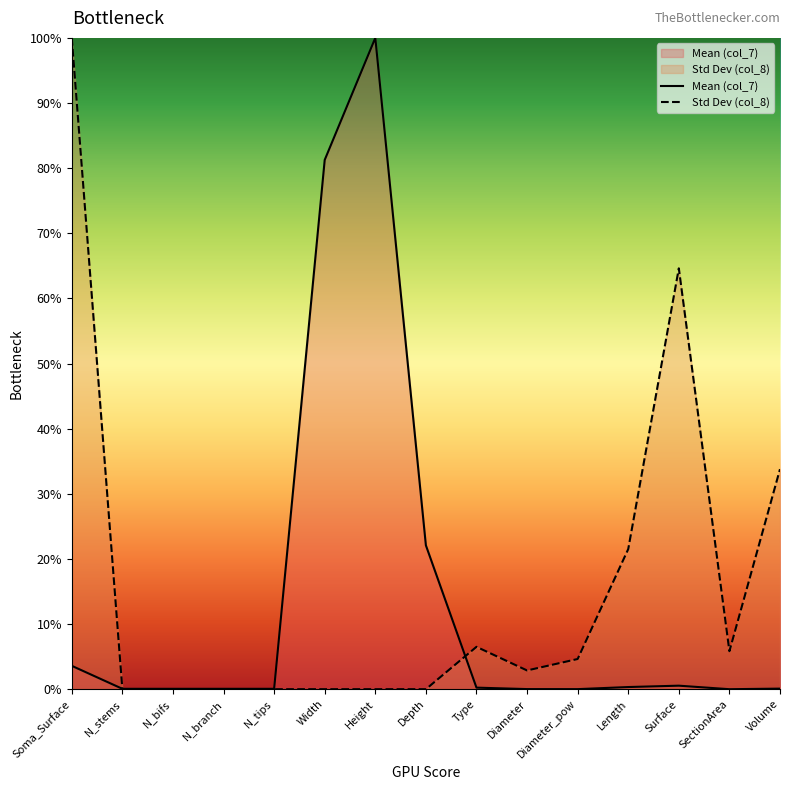

In Std Dev (col_8), how many points are higher than both neighbors (excluding endpoints)?

2